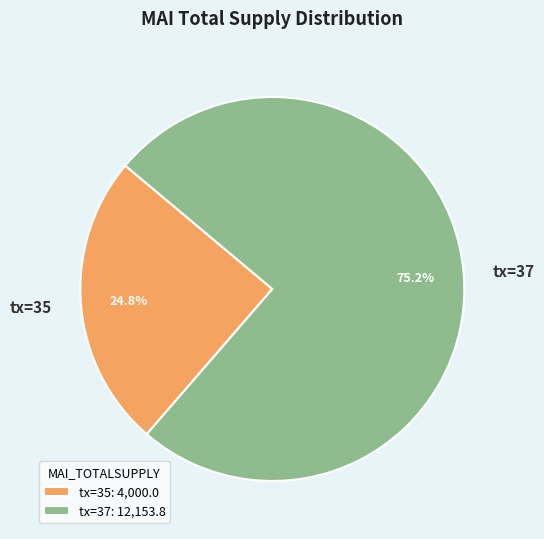

Count the number of slices in the pie.

2